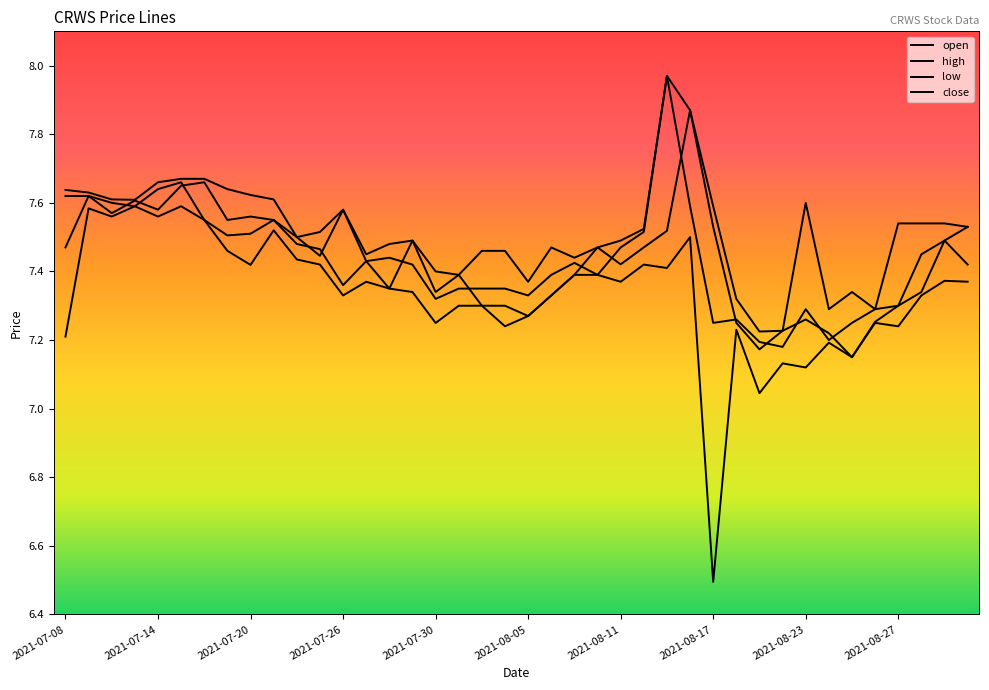

Which category has the highest value in the low series?

2021-07-26